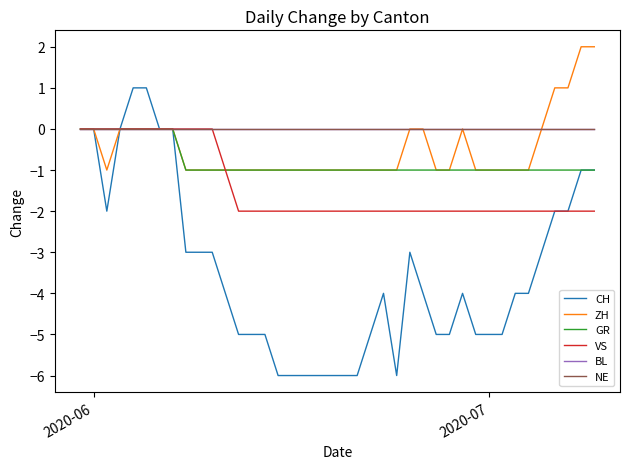

What is the difference between the second highest and minimum values in the GR series?

1